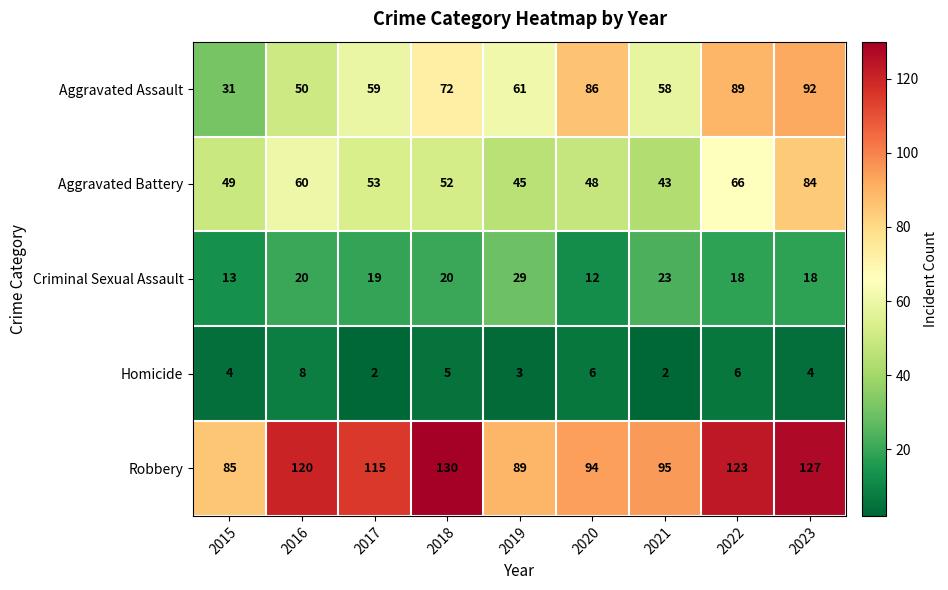

Which series has the largest total across all categories?

Robbery